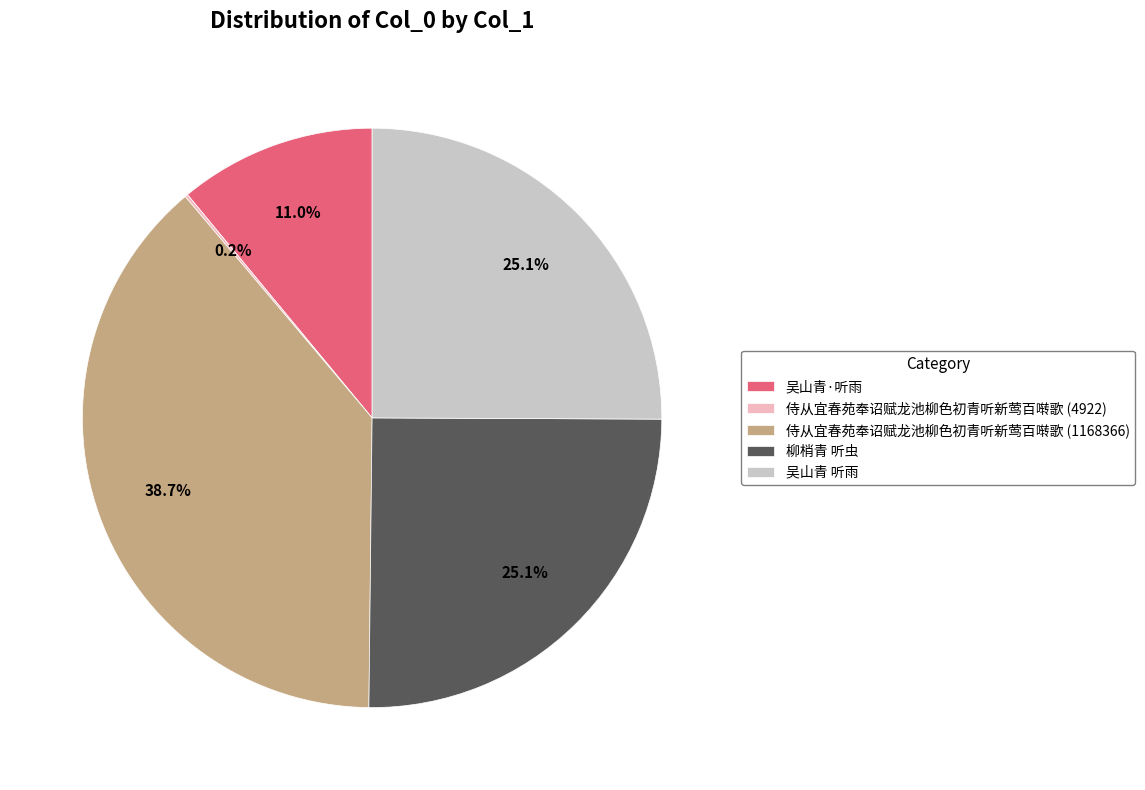

Is there any slice that represents more than half of the pie?

No